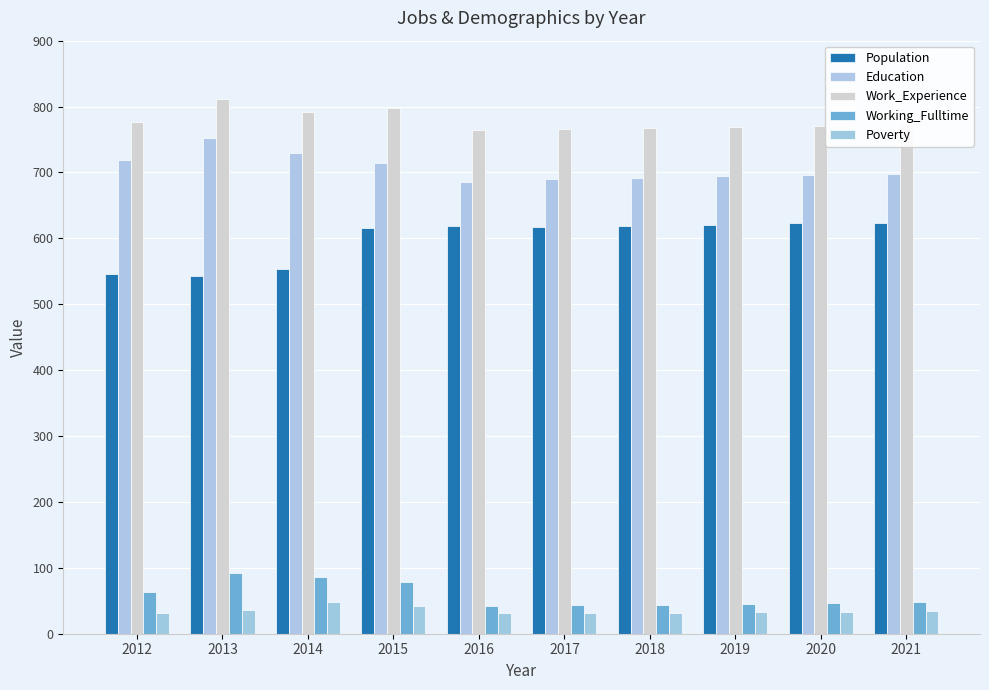

Which series has the widest spread of values?

Population